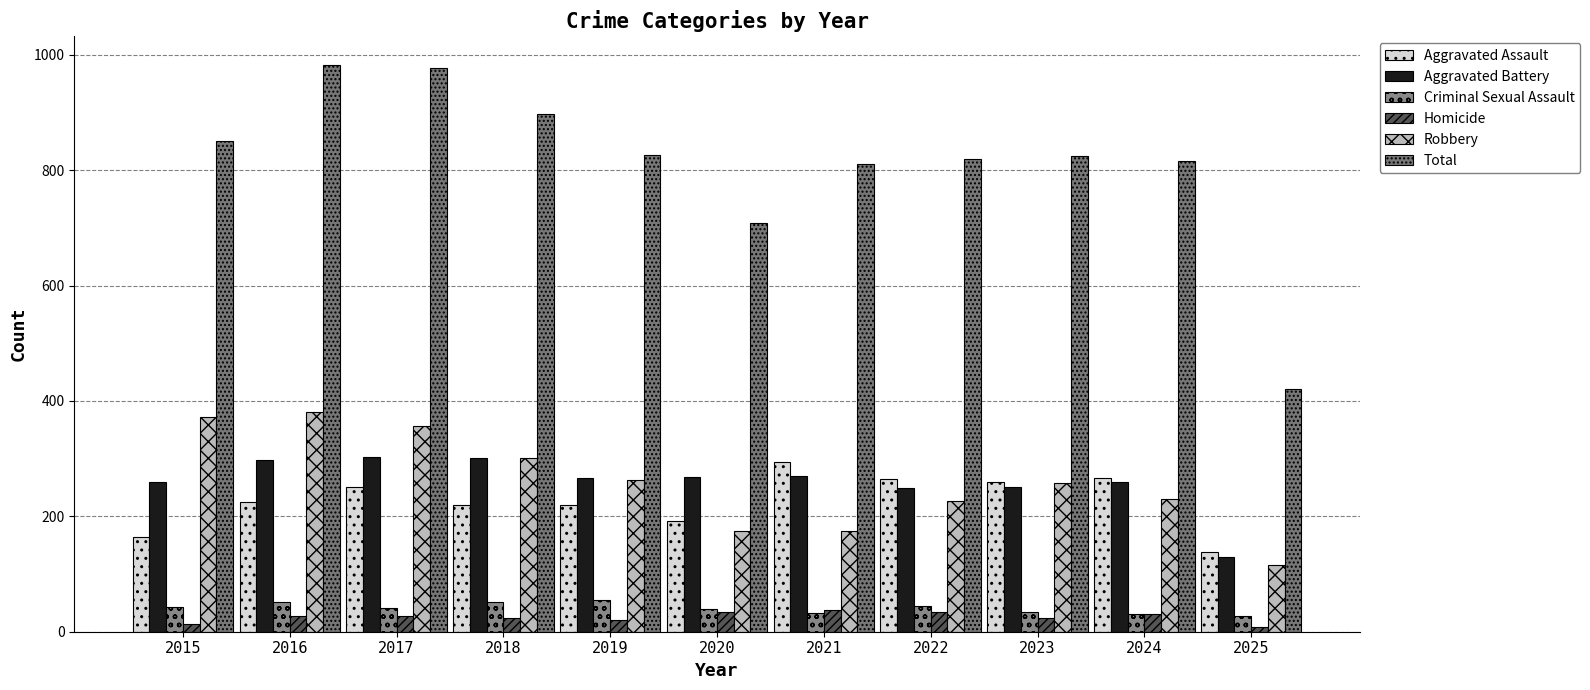

What is the approximate value of Aggravated Battery at 2025?

130